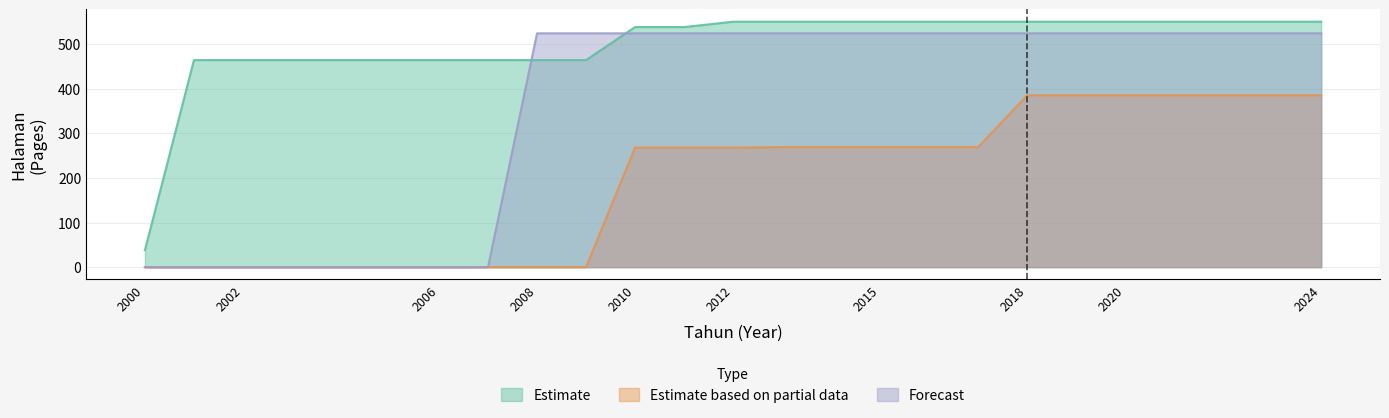

The value of Estimate based on partial data at 2007 is 0. True or false?

True